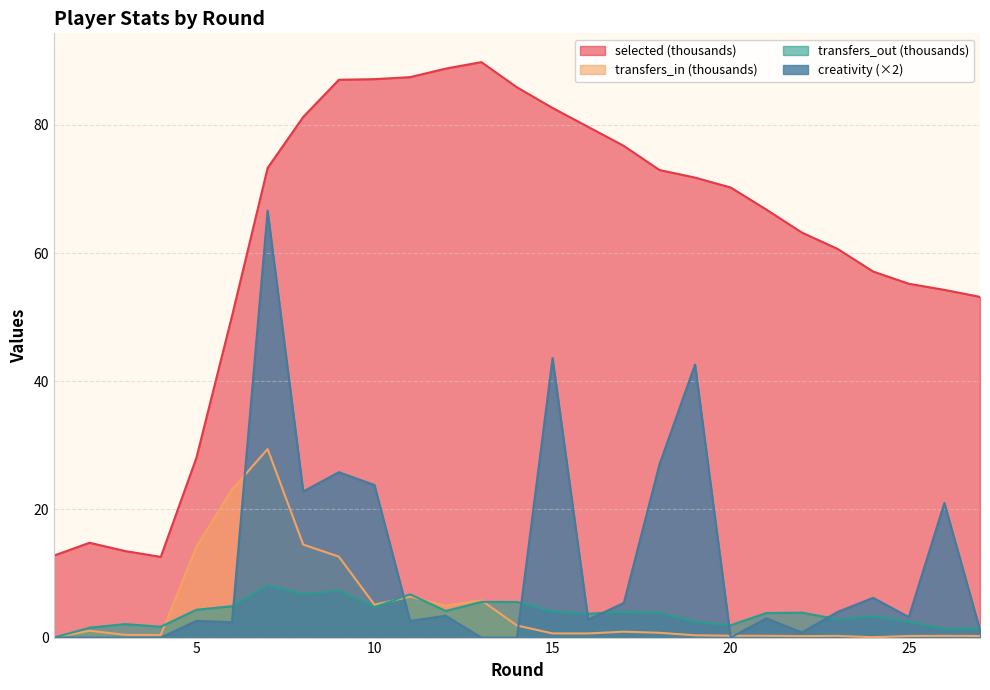

Which series changed the most between 13 and 20?

selected